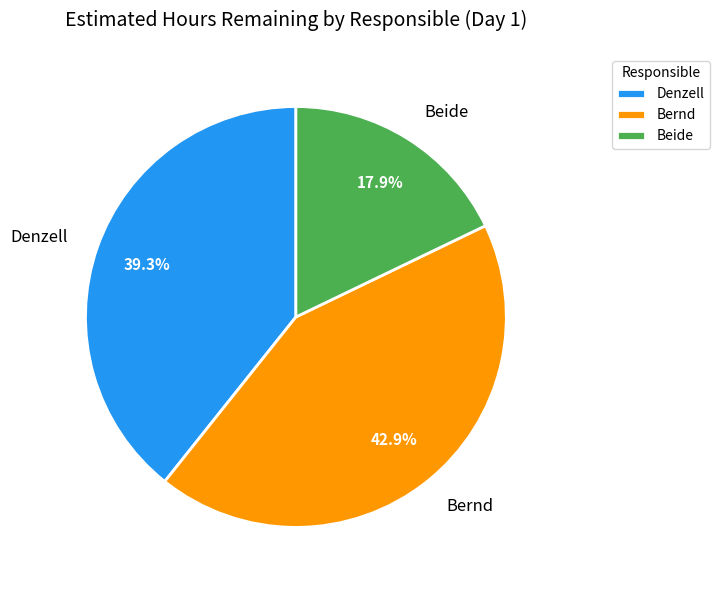

Rank the categories by value from lowest to highest.

Beide, Denzell, Bernd